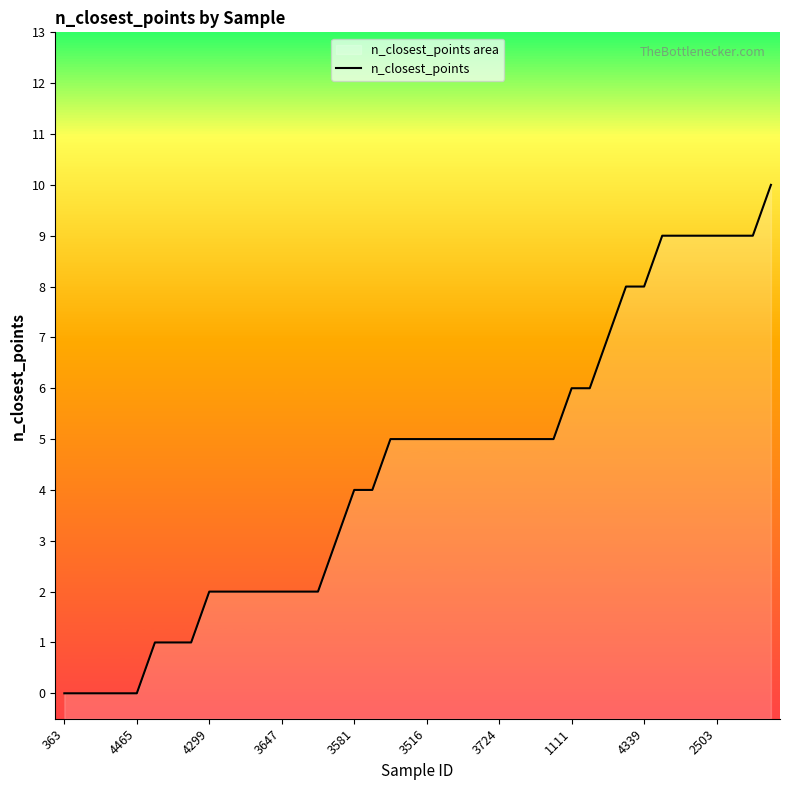

At which category does the chart reach its minimum across all series?

363